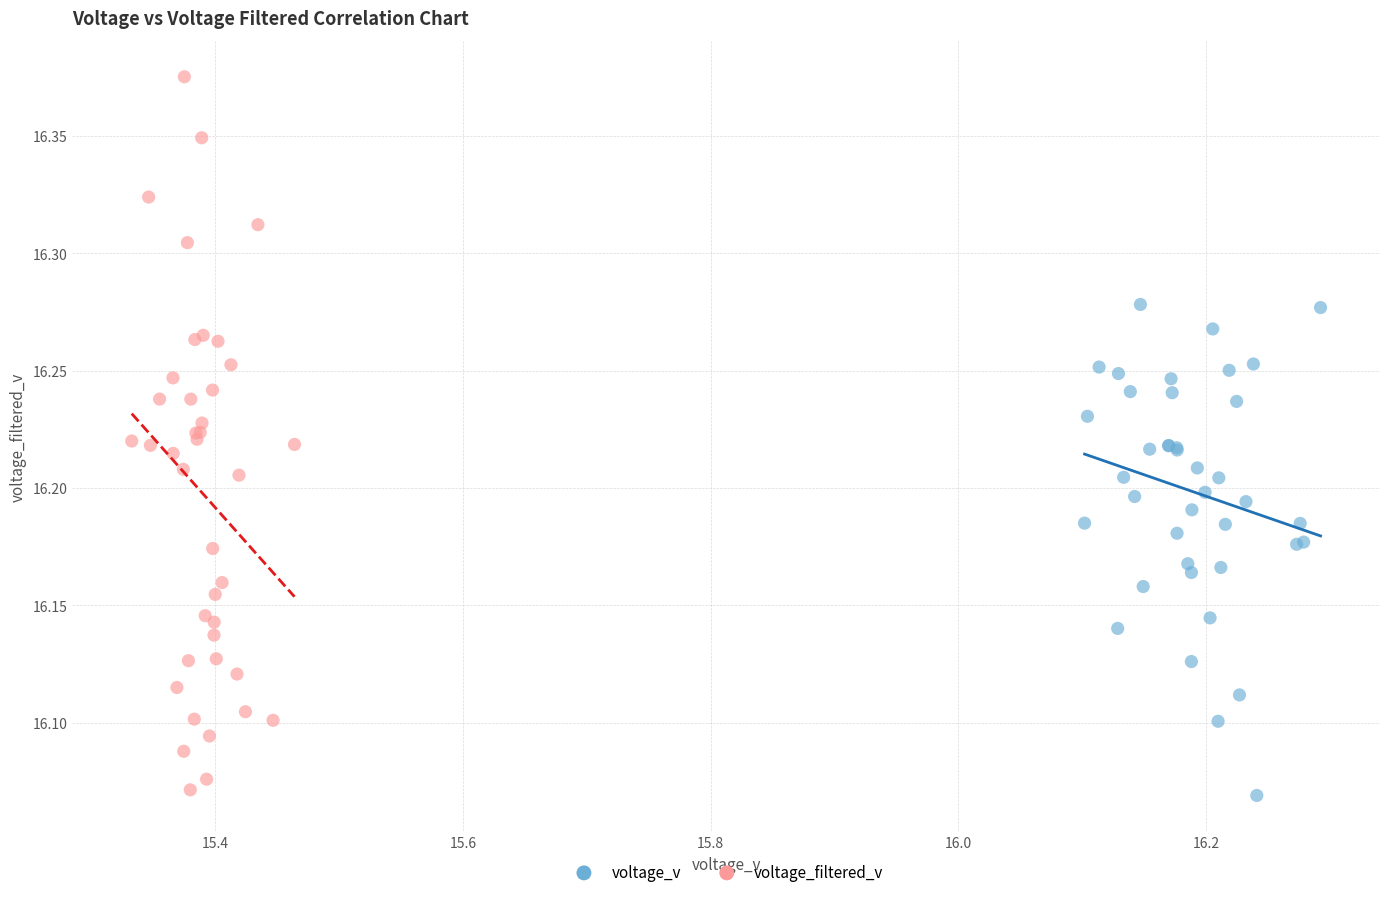

What are all the series names shown in the legend?

voltage_v, voltage_filtered_v